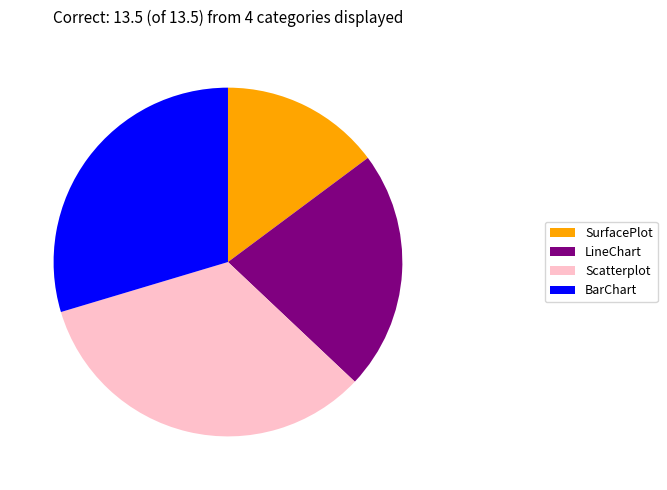

What is the ratio of the value at BarChart to the value at SurfacePlot?

2.0